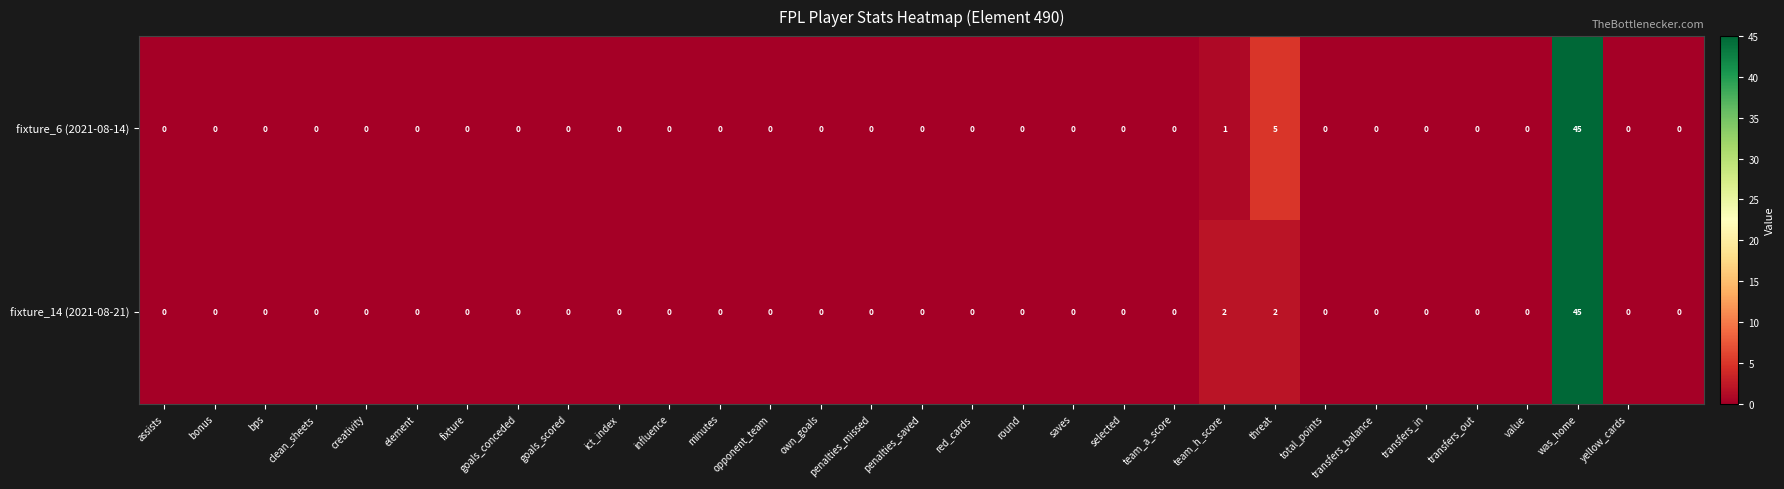

What is the maximum value shown in the chart?

45